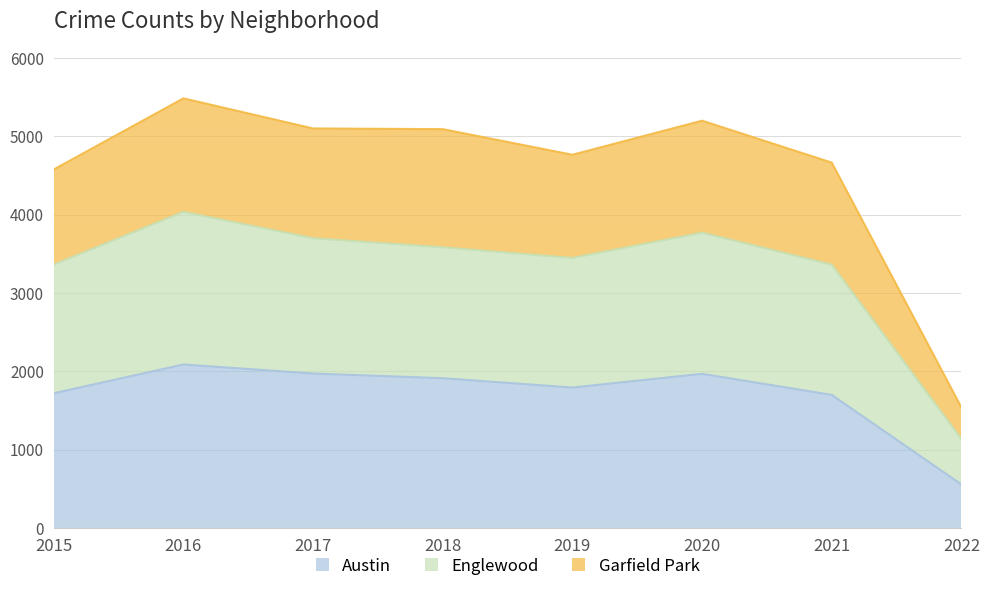

The value of Austin at 2017 is 1971. True or false?

True